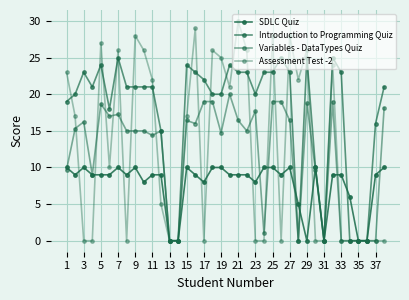

At which label is SDLC Quiz closest to 5?

27